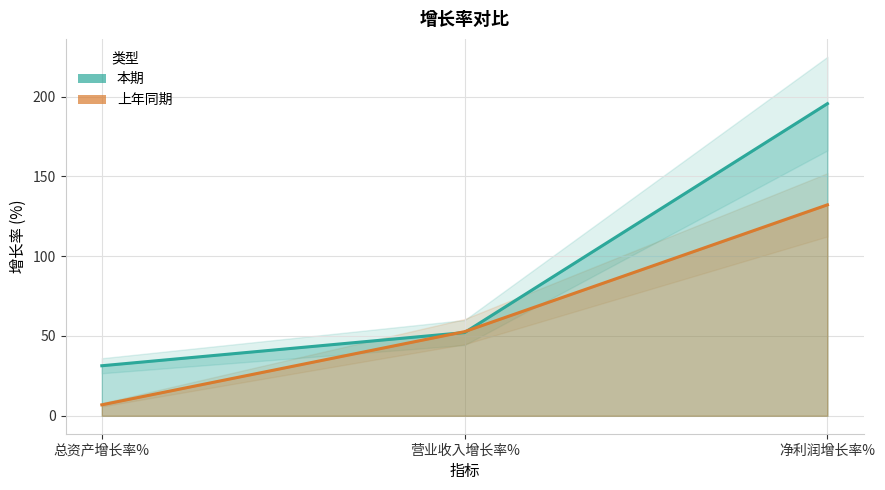

Reading right to left, list all the values displayed in this chart.

本期: 净利润增长率%=195.5	营业收入增长率%=52.1	总资产增长率%=31.3
上年同期: 净利润增长率%=132.2	营业收入增长率%=52.7	总资产增长率%=6.9